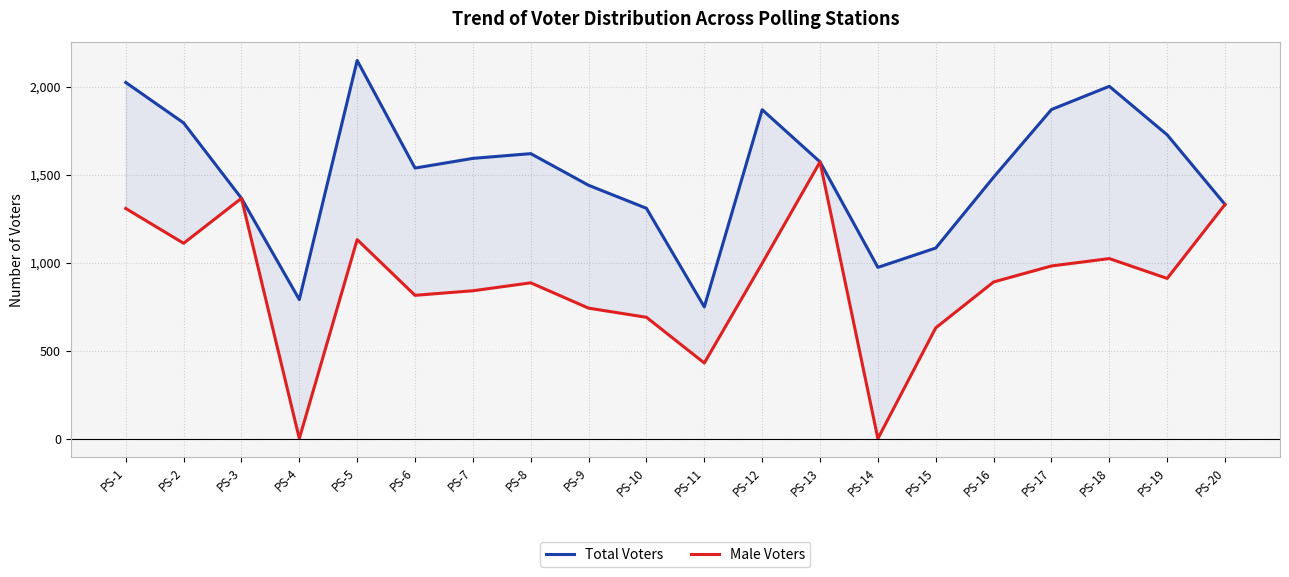

Which series has the largest total across all categories?

Total Voters